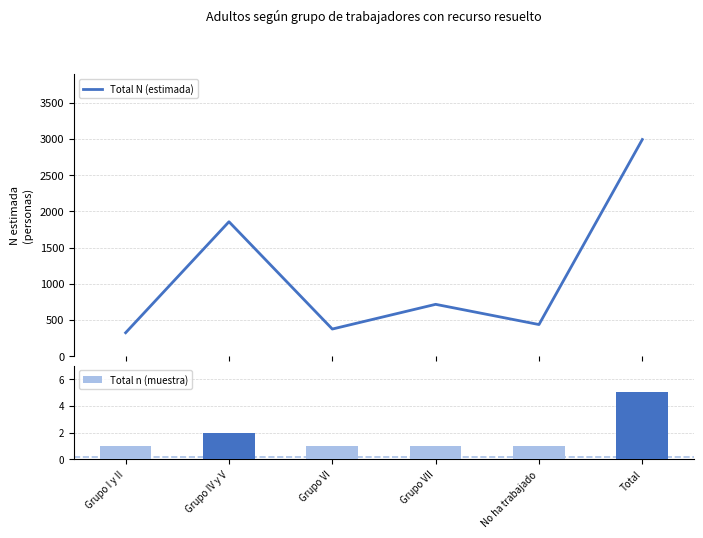

Reading left to right, transcribe all the data shown in this chart.

Total N (estimada): 324	1856	375	716	437	2991
Total n (muestra): 1	2	1	1	1	5